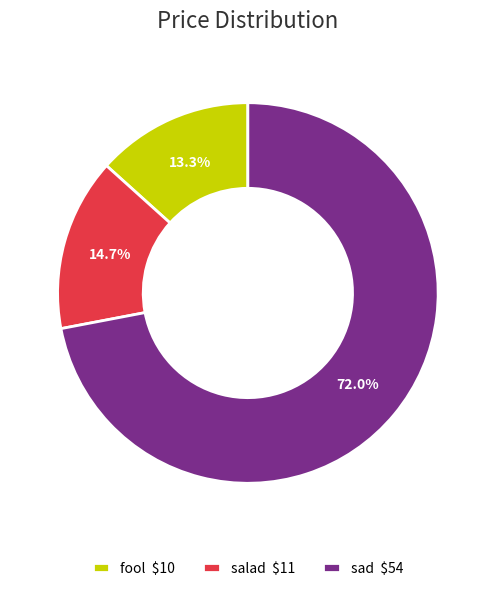

To the nearest percent, what portion does salad represent?

15%